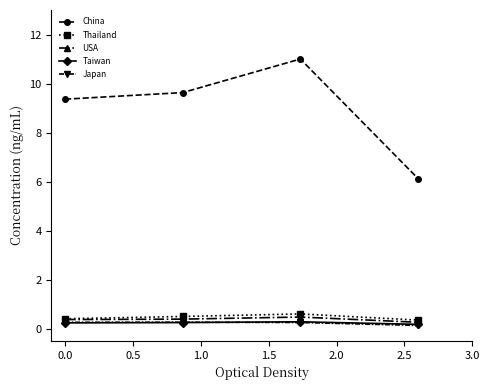

How many Thailand values are between 0 and 1?

4